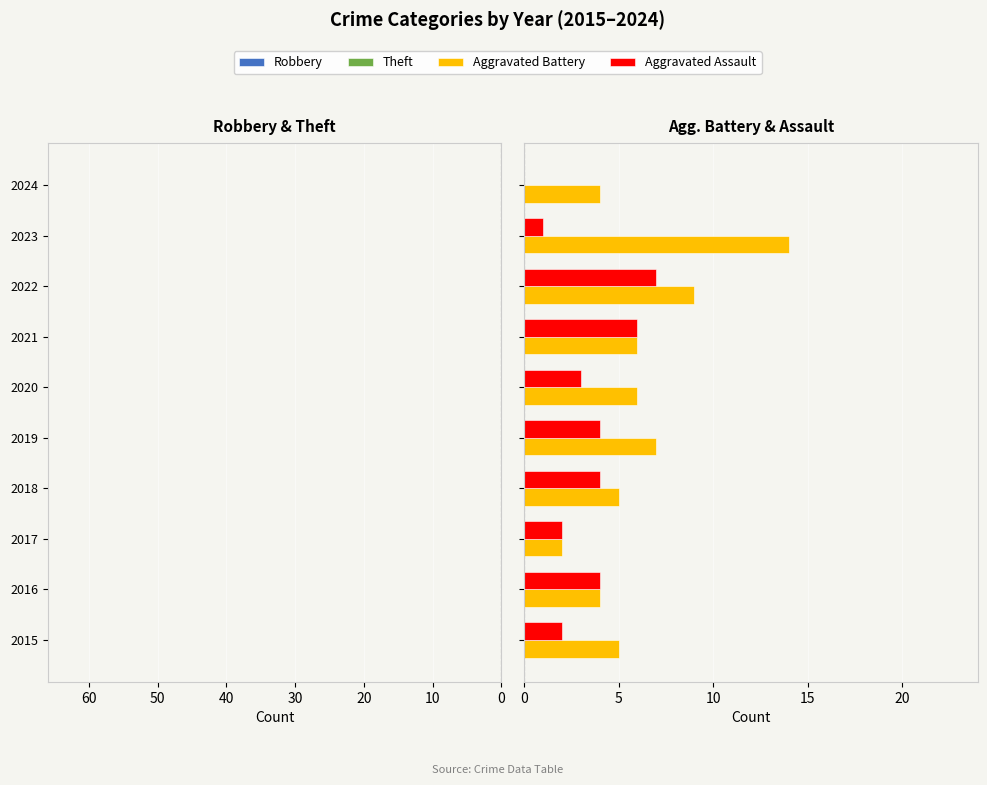

How many groups of bars are there?

10